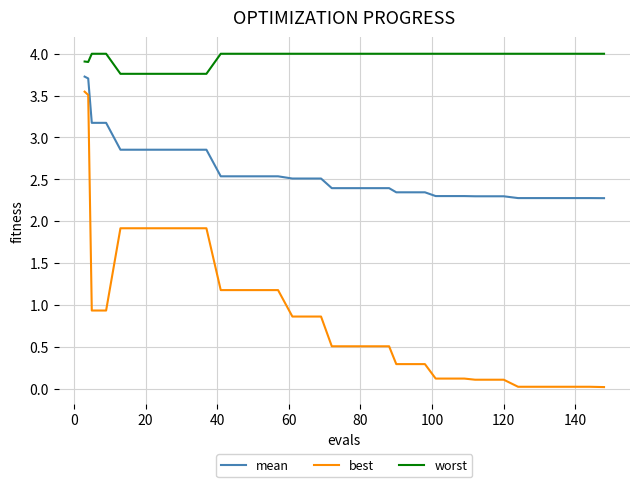

What is the difference between the maximum and second lowest values in the mean series?

1.5